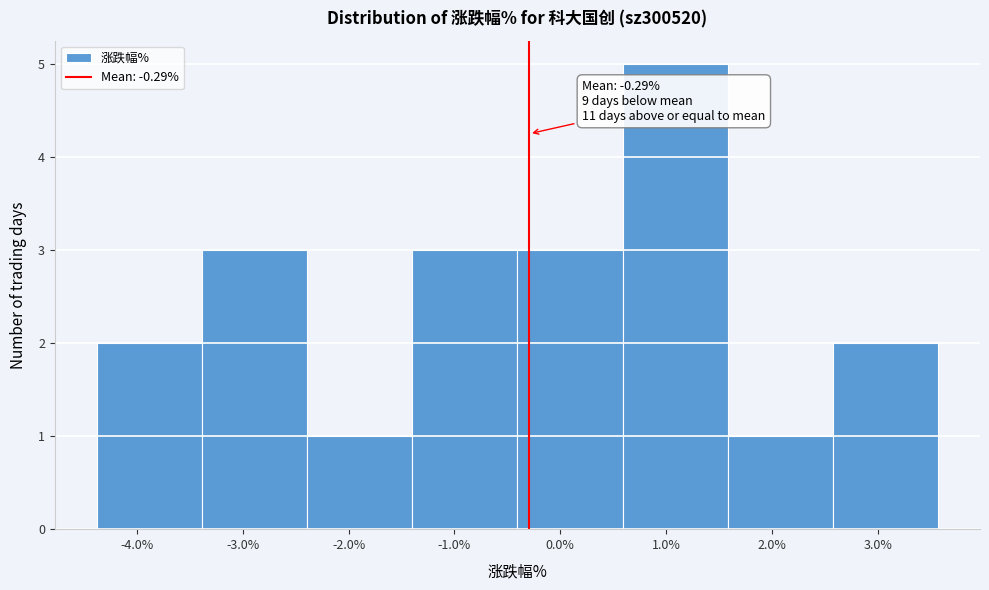

Over which range of the x-axis is the bar tallest?

0.6 to 1.6